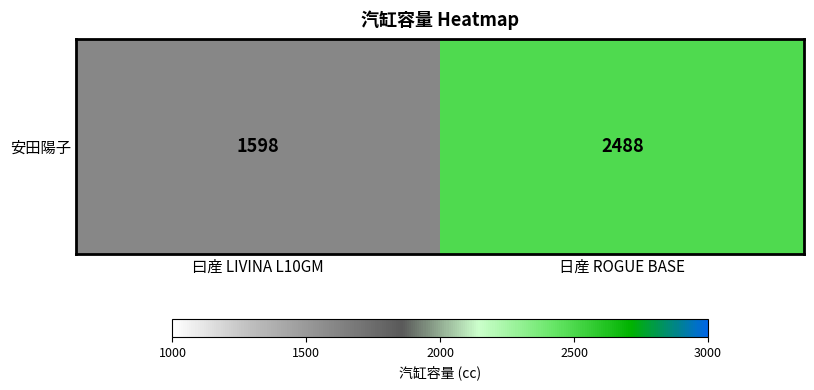

Between 日産 ROGUE BASE and 曰産 LIVINA L10GM, which is larger?

日産 ROGUE BASE